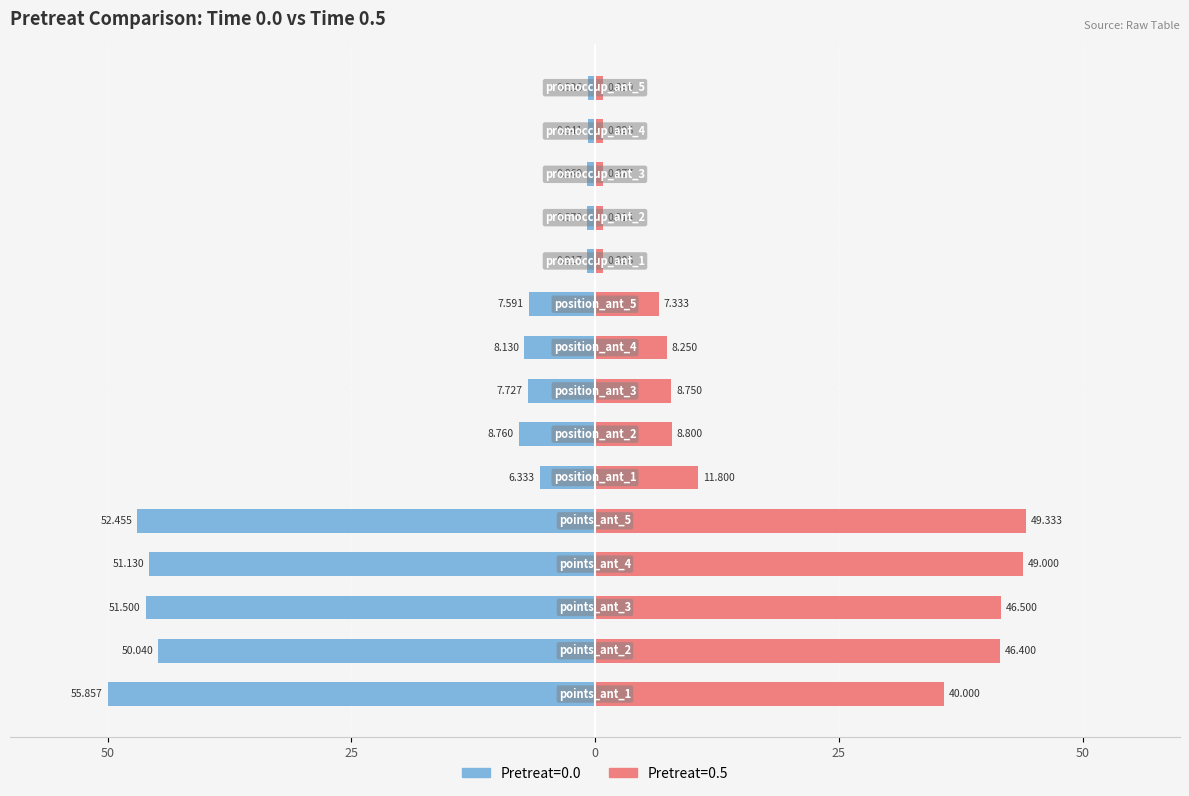

At which label does 0.5 first exceed 7?

points_ant_1